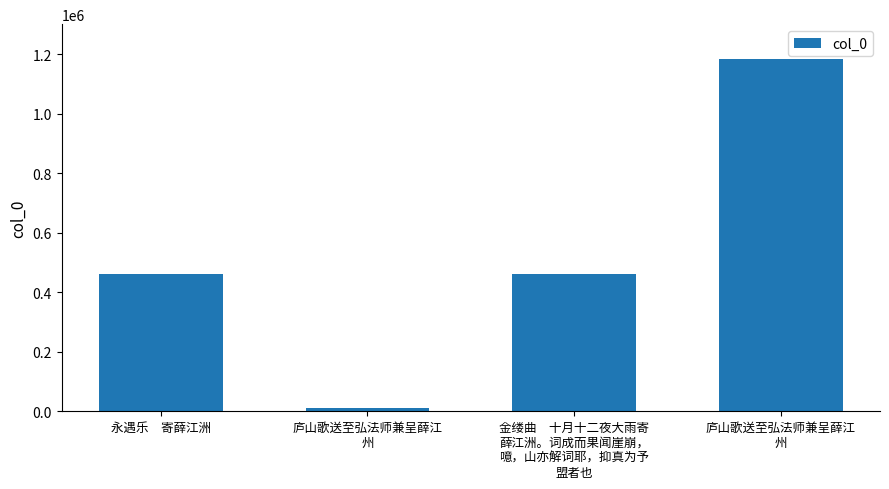

Count the number of categories in the chart.

4